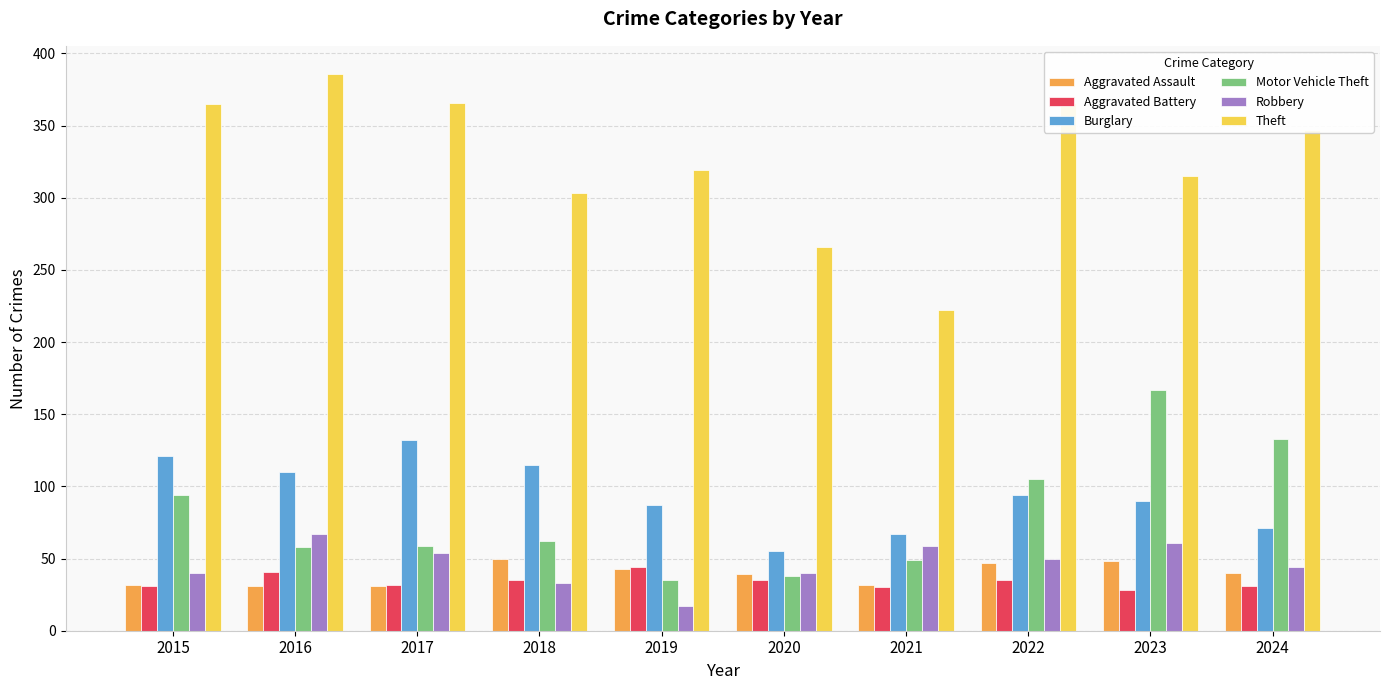

The Aggravated Battery series shows 55 at 2017. True or false?

False